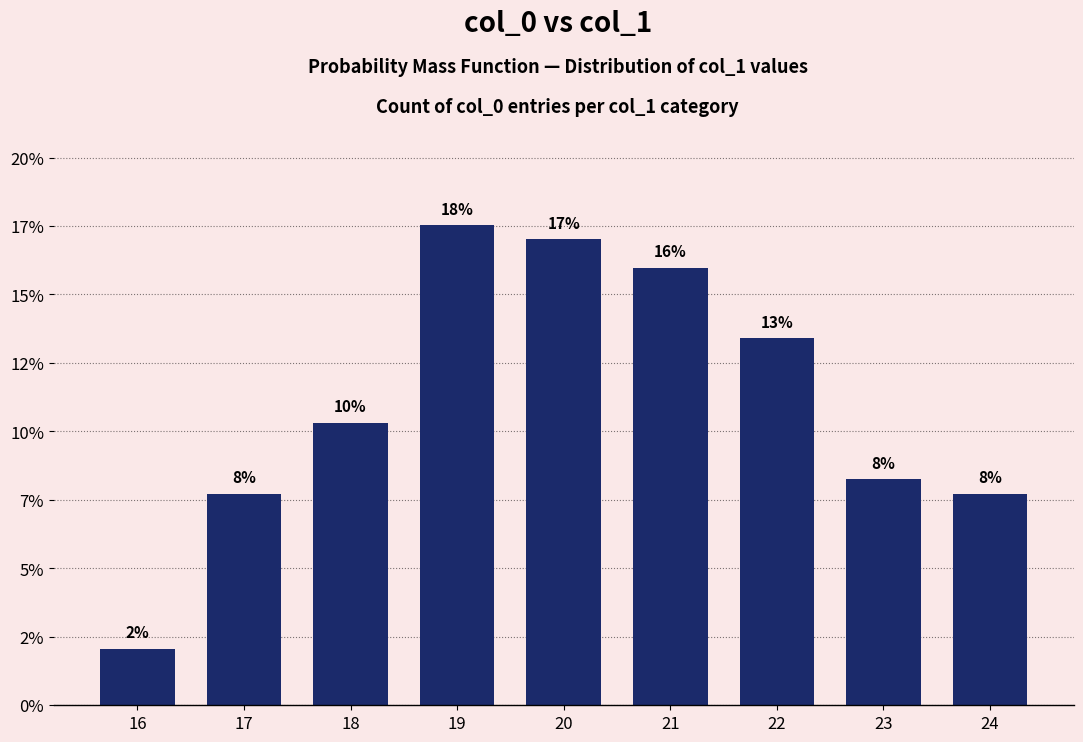

Are the bars horizontal?

No